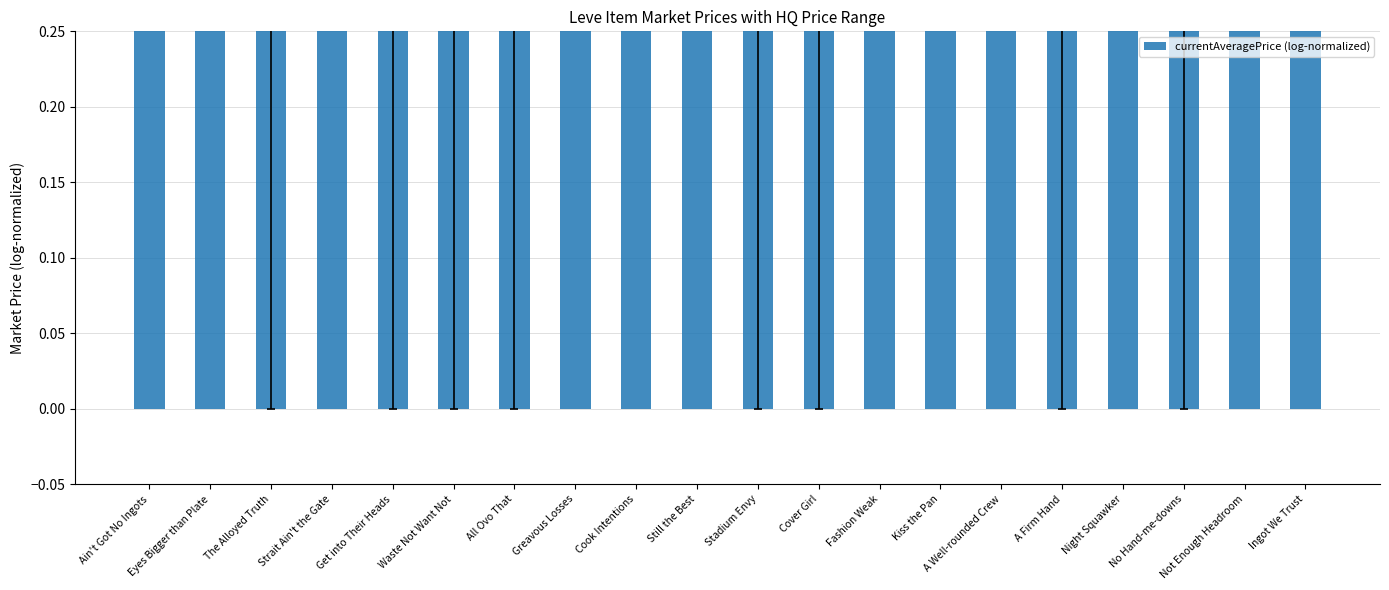

Are the bars horizontal?

No